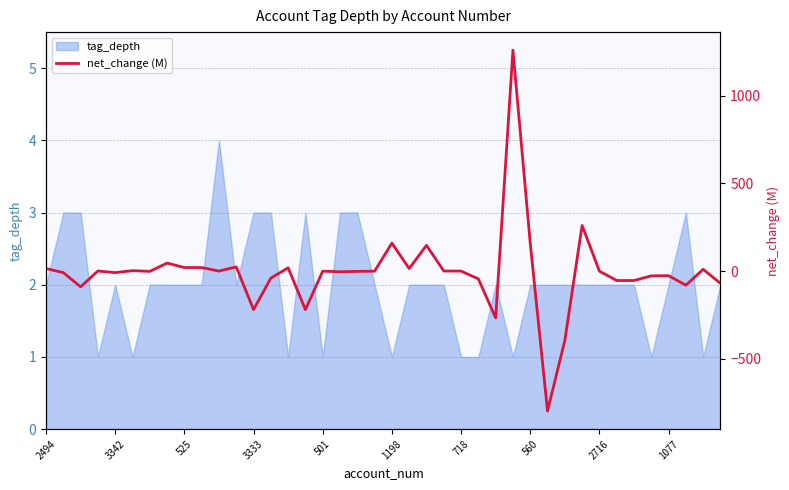

How many negative values are there?

20